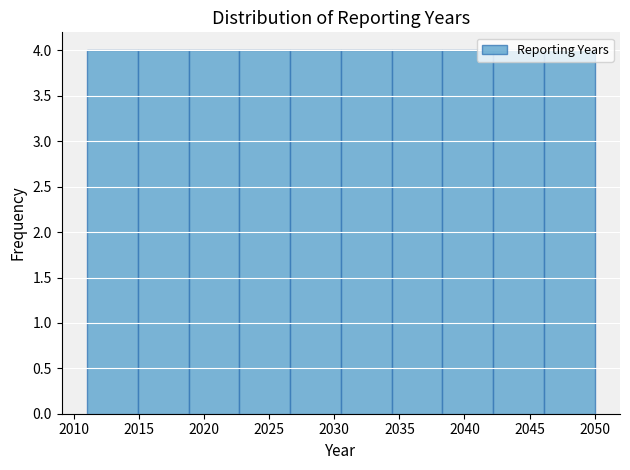

What is the height of the bar covering 2038.3 to 2042.2 on the x-axis? Neither the bar edges nor the heights are printed on the chart, so give them approximately, as read against the axes.

4